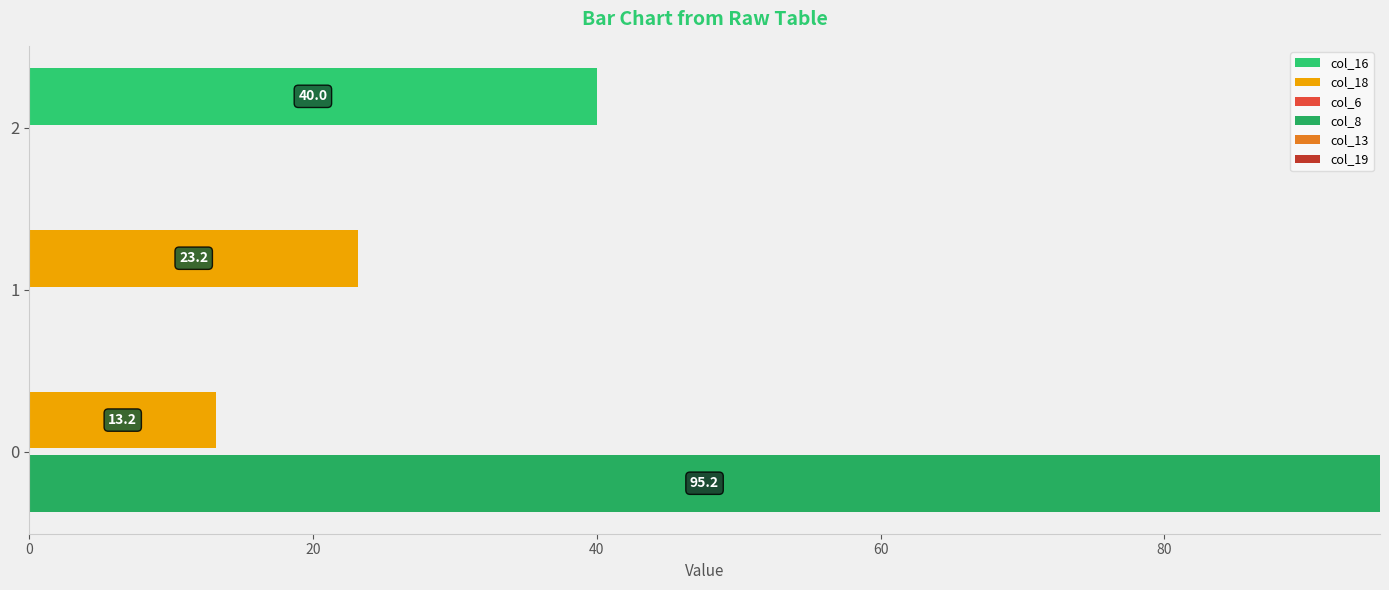

What is the value of the col_18 bar at the 1st from the left?

13.2